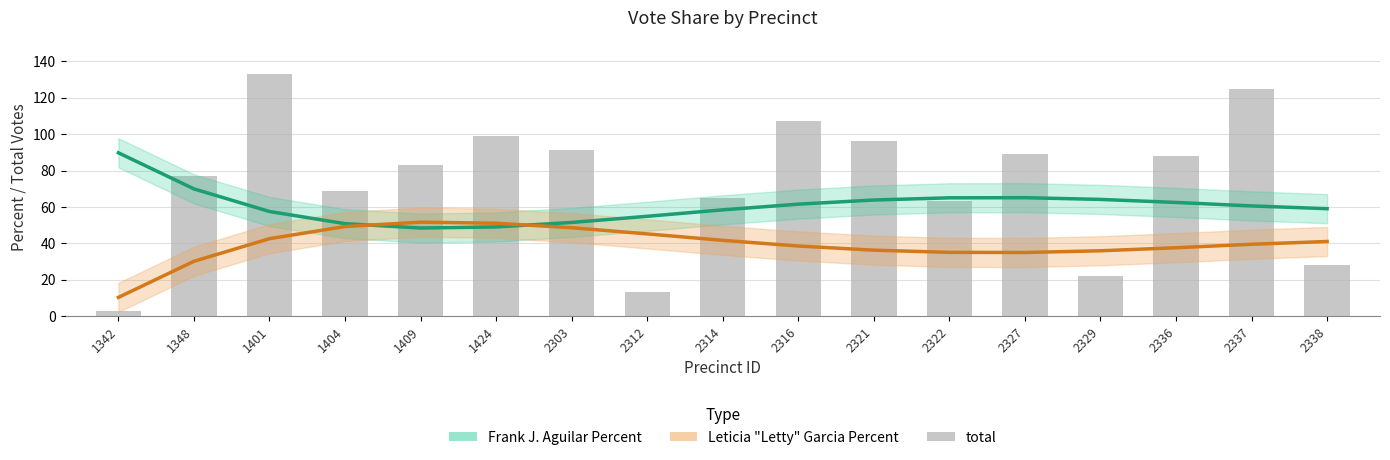

Rank the series by their maximum value, from highest to lowest.

total, Frank J. Aguilar Percent, Leticia "Letty" Garcia Percent